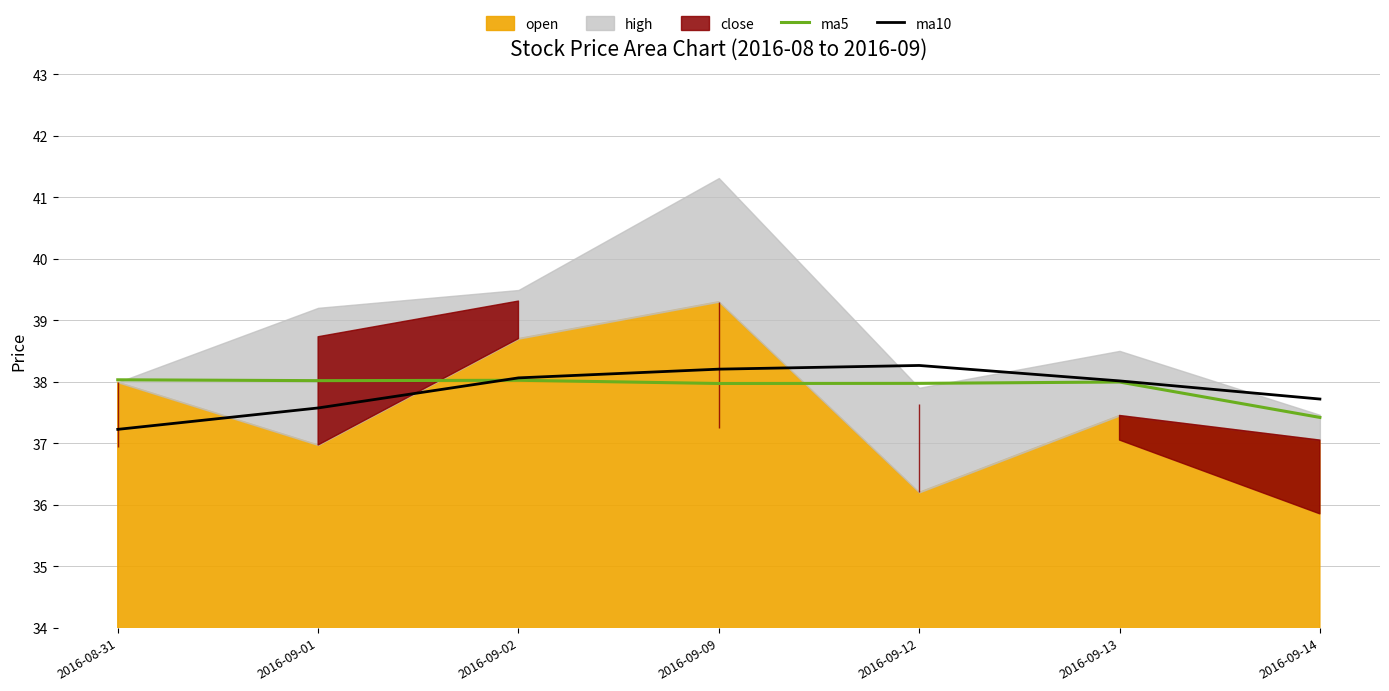

True or false: ma10 and ma5 cross at least once.

True